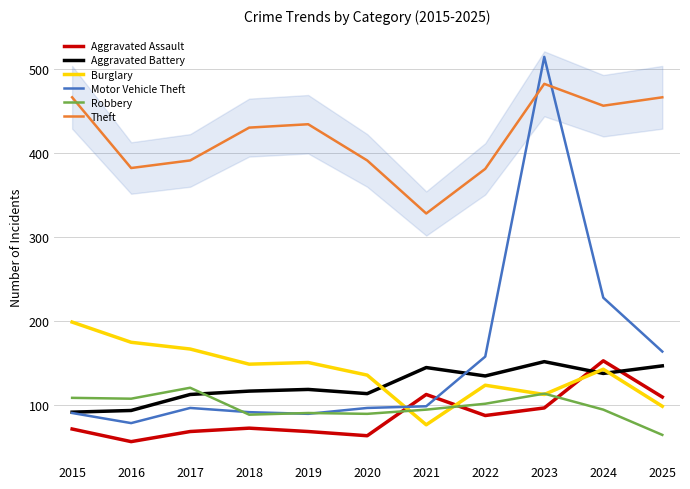

Which series has the largest range (max minus min)?

Motor Vehicle Theft